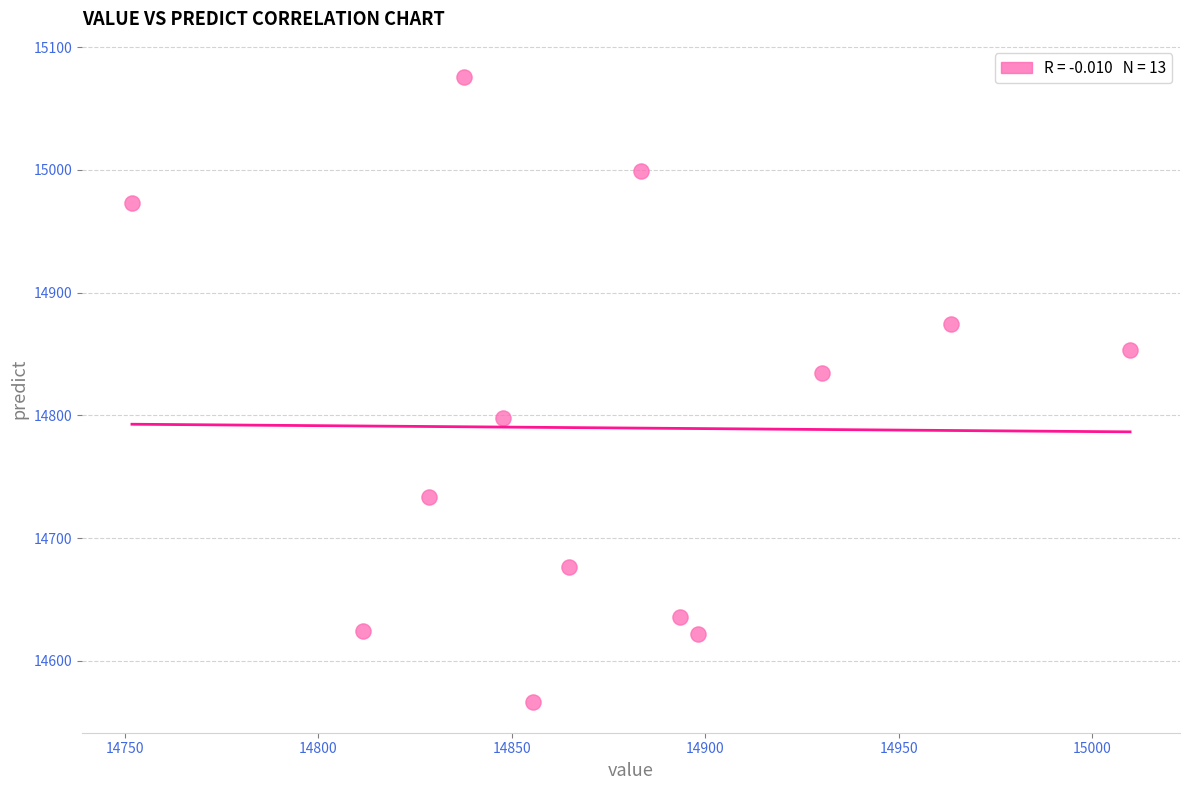

What Y value in the scatter plot is closest to 14821?

14834.4